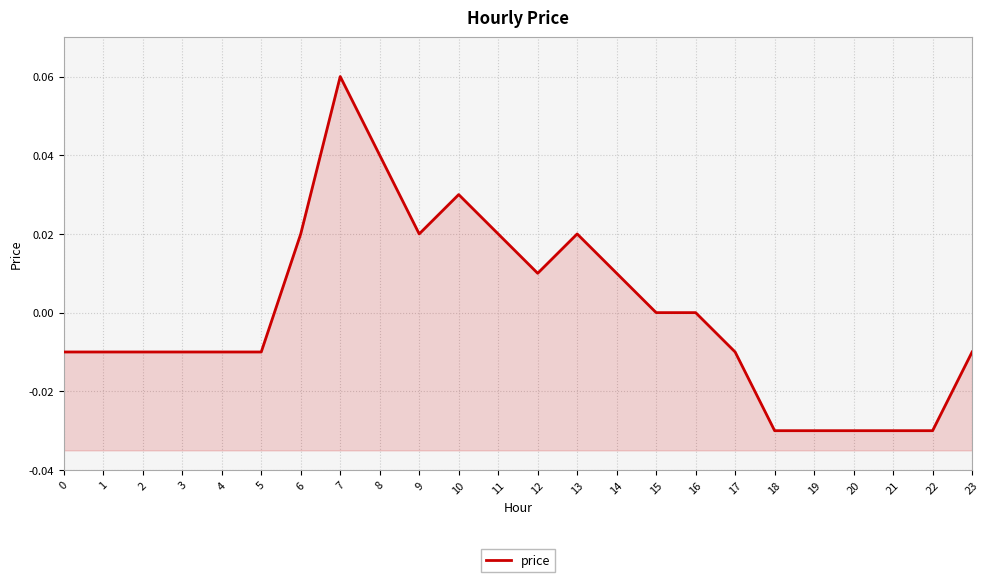

Where is the first local maximum?

7